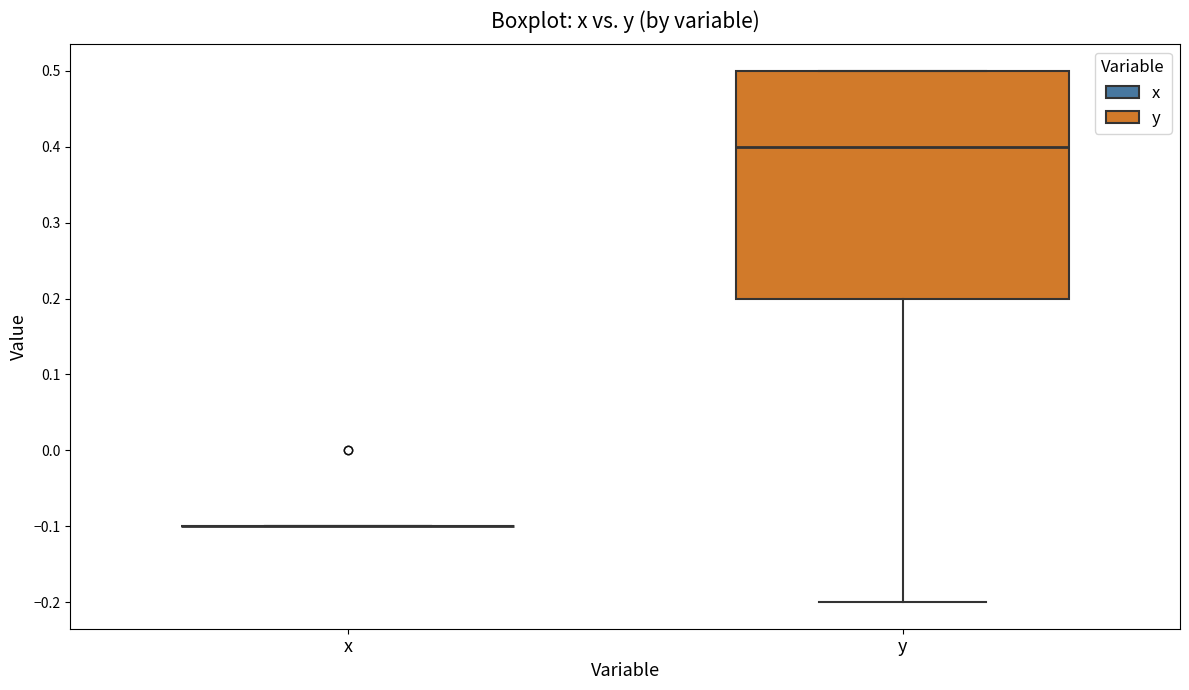

Reading left to right, read every box against the y-axis: the position of its median line, the range the box covers, and the ends of its whiskers. The values are not printed on the chart, so give them approximately, as read against the axis.

x: box collapsed to a line at -0.1, whiskers -0.1 to -0.1
y: median 0.4, box 0.2 to 0.5, whiskers -0.2 to 0.5